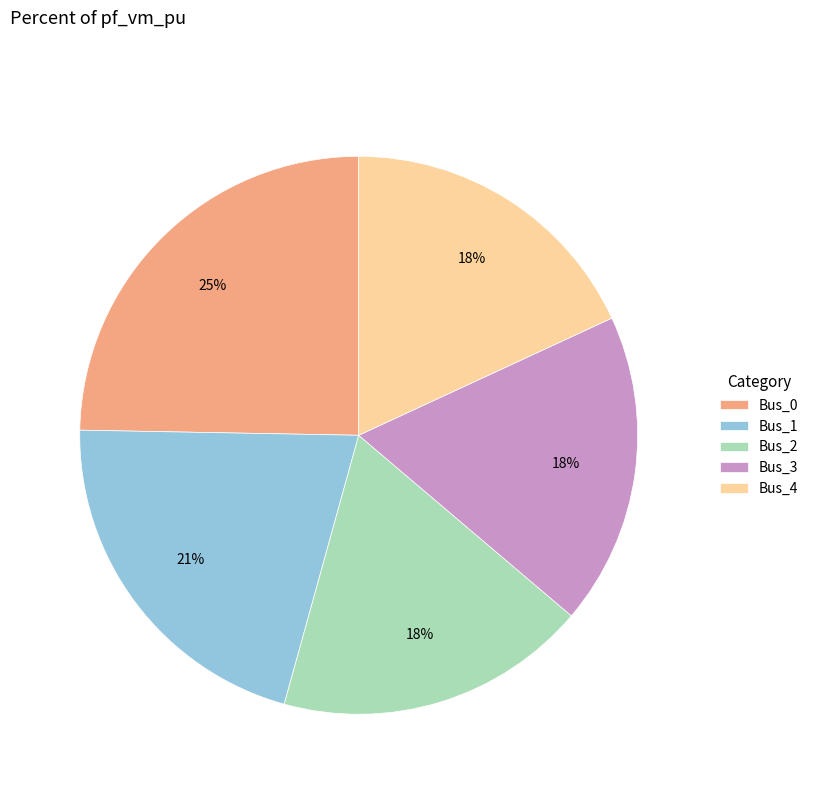

To the nearest percent, what percentage of the pie is Bus_0?

25%